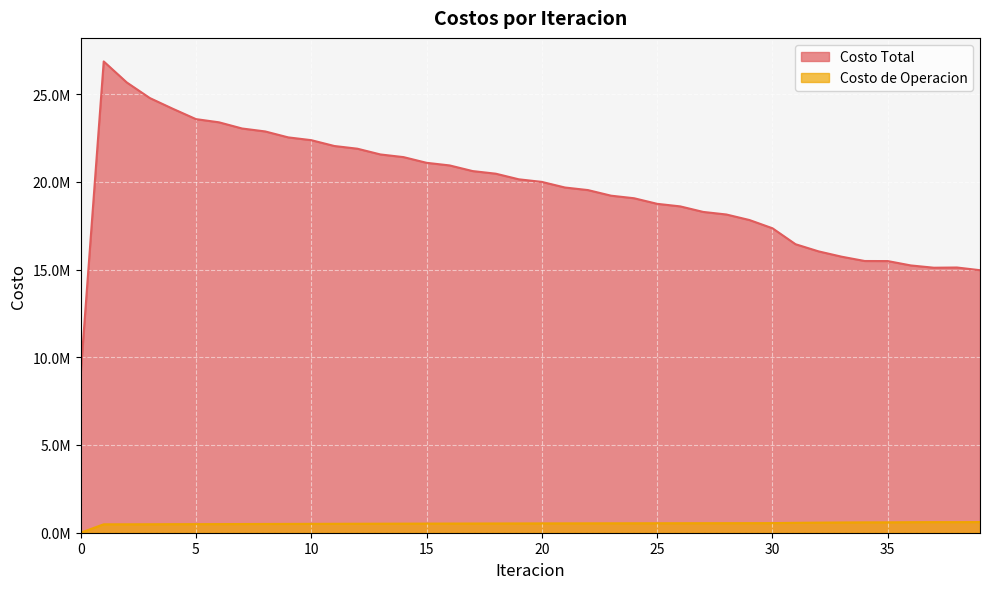

What is the difference between the maximum and minimum values in the Costo Total series?

17822552.2